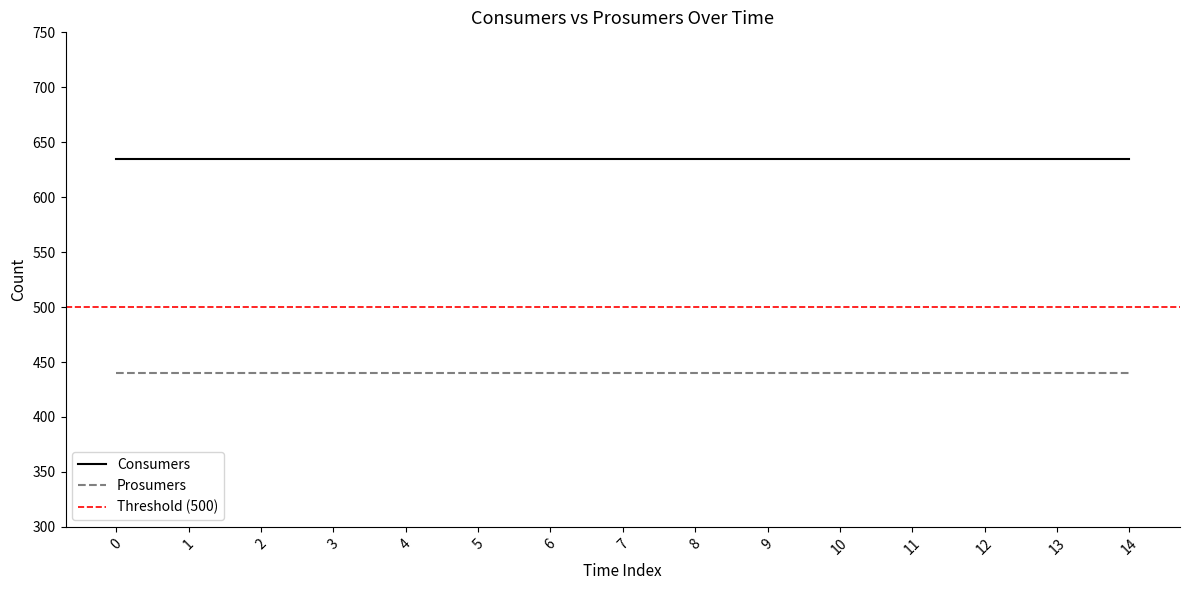

Which has a higher value, 13 or 14?

13